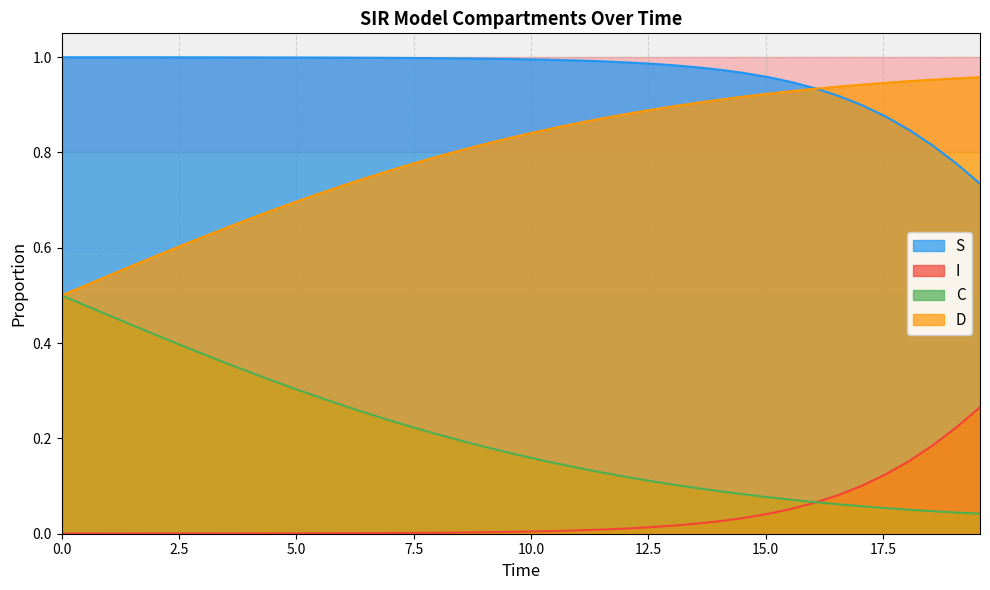

What is the difference between the second highest and minimum values in the C series?

0.4